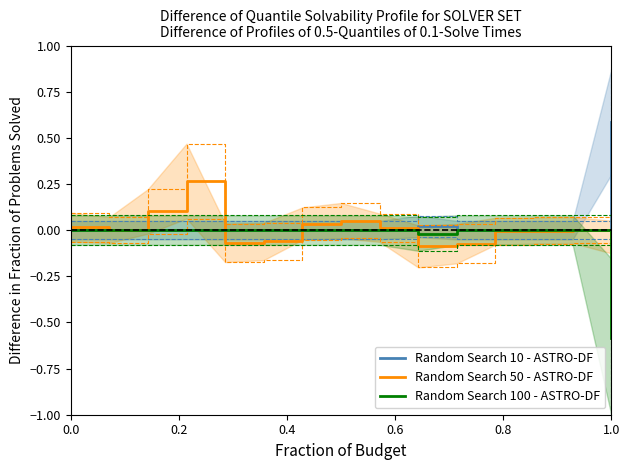

What is the minimum value for Random Search 100 - ASTRO-DF?

-0.6